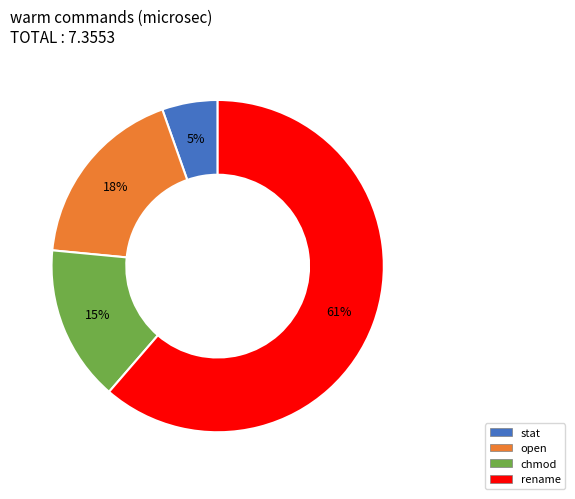

What is the largest slice in the pie chart?

rename